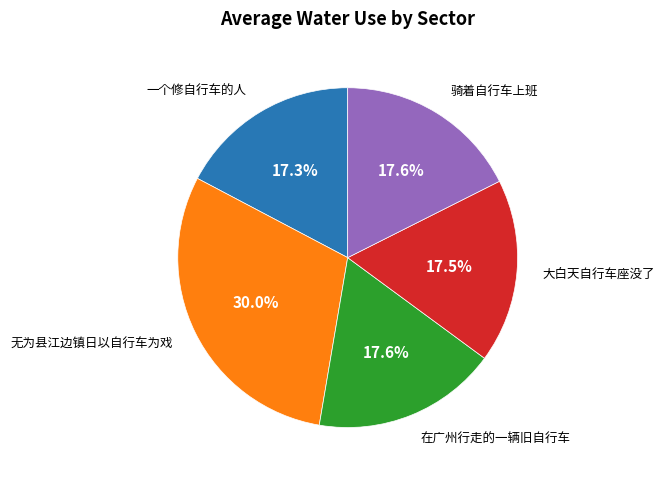

What percentage is NOT represented by 无为县江边镇日以自行车为戏?

70.0%